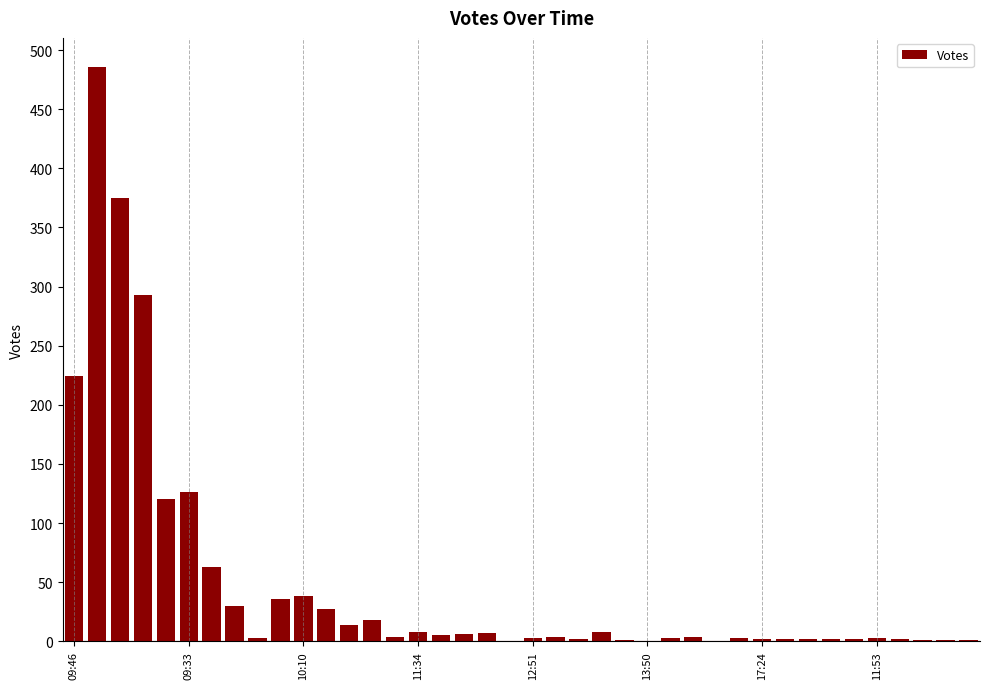

Does the chart contain stacked bars?

No